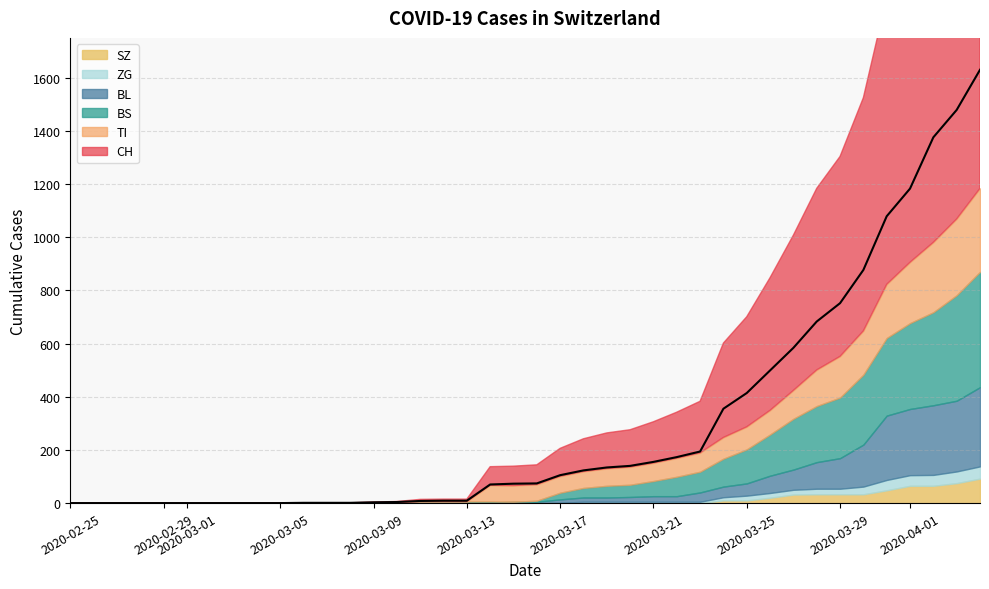

Reading left to right, what are all the values shown in this chart?

CH: 0	0	0	0	0	0	0	0	0	0	1	1	1	3	4	8	9	9	70	73	74	105	123	134	140	155	173	194	355	414	499	584	683	752	877	1079	1183	1376	1479	1630
TI: 0	0	0	0	0	0	0	0	0	0	0	0	0	0	0	0	0	0	61	61	61	62	62	65	67	68	70	71	80	85	91	107	136	155	165	202	229	263	287	314
BS: 0	0	0	0	0	0	0	0	0	0	0	0	0	0	0	4	4	4	4	0	4	25	36	44	46	57	73	78	105	128	155	191	211	228	263	292	323	350	397	434
BL: 0	0	0	0	0	0	0	0	0	0	0	0	0	1	2	2	2	2	2	5	5	13	16	16	18	21	21	35	40	46	65	76	100	115	158	242	249	262	266	298
ZG: 0	0	0	0	0	0	0	0	0	0	0	0	0	0	0	0	0	0	0	0	0	1	5	5	5	5	5	5	12	18	18	18	21	21	29	39	40	41	44	46
SZ: 0	0	0	0	0	0	0	0	0	0	0	0	0	0	0	0	0	0	0	0	0	0	0	0	0	0	0	0	10	10	20	32	33	33	33	48	65	65	75	92